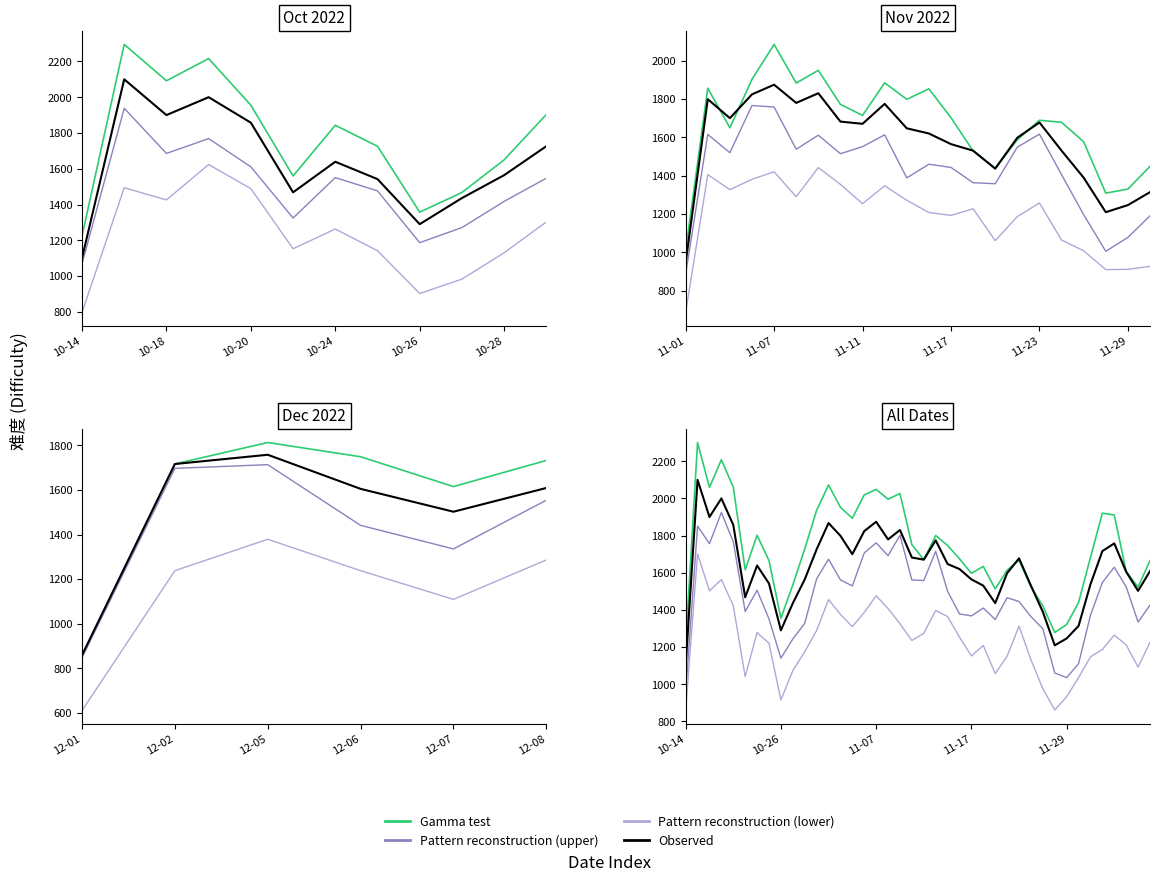

Count the number of categories in the chart.

40